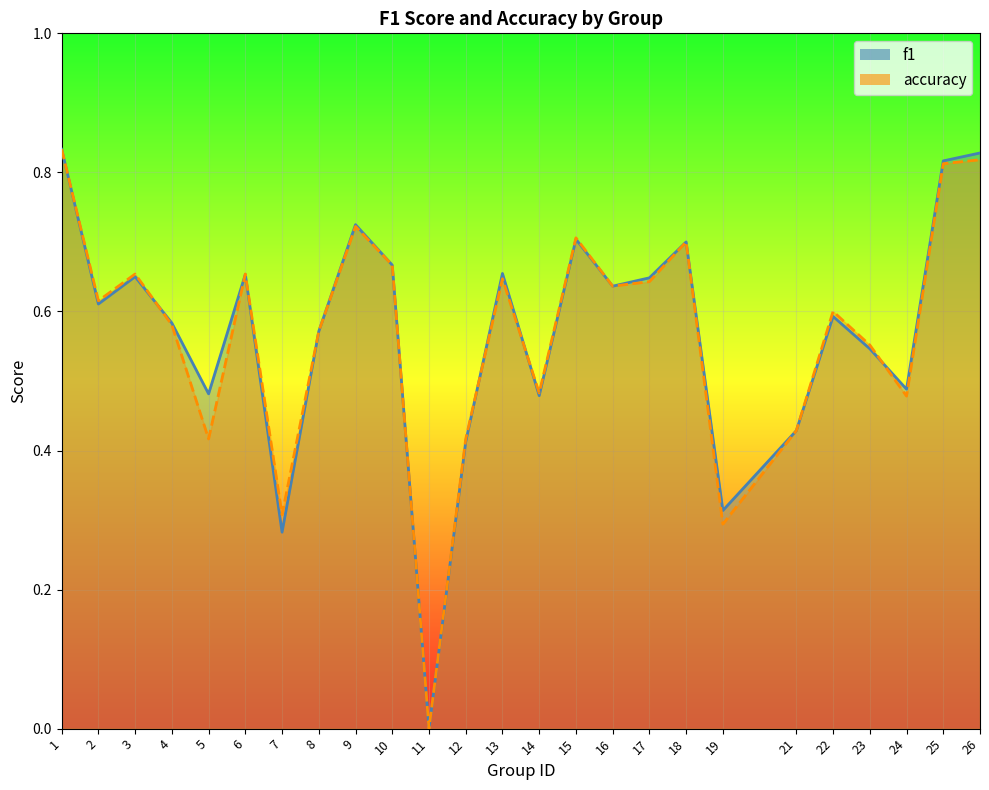

Reading left to right, list all the values displayed in this chart.

f1: 1=0.8	2=0.6	3=0.6	4=0.6	5=0.5	6=0.7	7=0.3	8=0.6	9=0.7	10=0.7	11=0.0	12=0.4	13=0.7	14=0.5	15=0.7	16=0.6	17=0.6	18=0.7	19=0.3	21=0.4	22=0.6	23=0.5	24=0.5	25=0.8	26=0.8
accuracy: 1=0.8	2=0.6	3=0.7	4=0.6	5=0.4	6=0.7	7=0.3	8=0.6	9=0.7	10=0.7	11=0.0	12=0.4	13=0.6	14=0.5	15=0.7	16=0.6	17=0.6	18=0.7	19=0.3	21=0.4	22=0.6	23=0.6	24=0.5	25=0.8	26=0.8